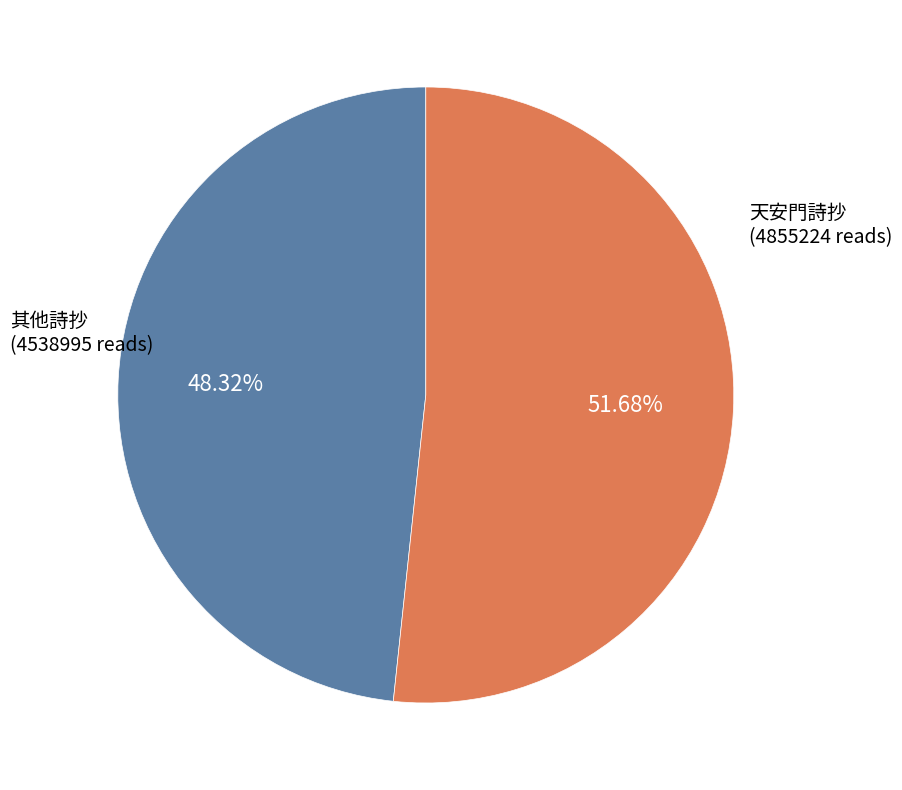

Is the sum of 其他詩抄 and 天安門詩抄 greater than half?

Yes